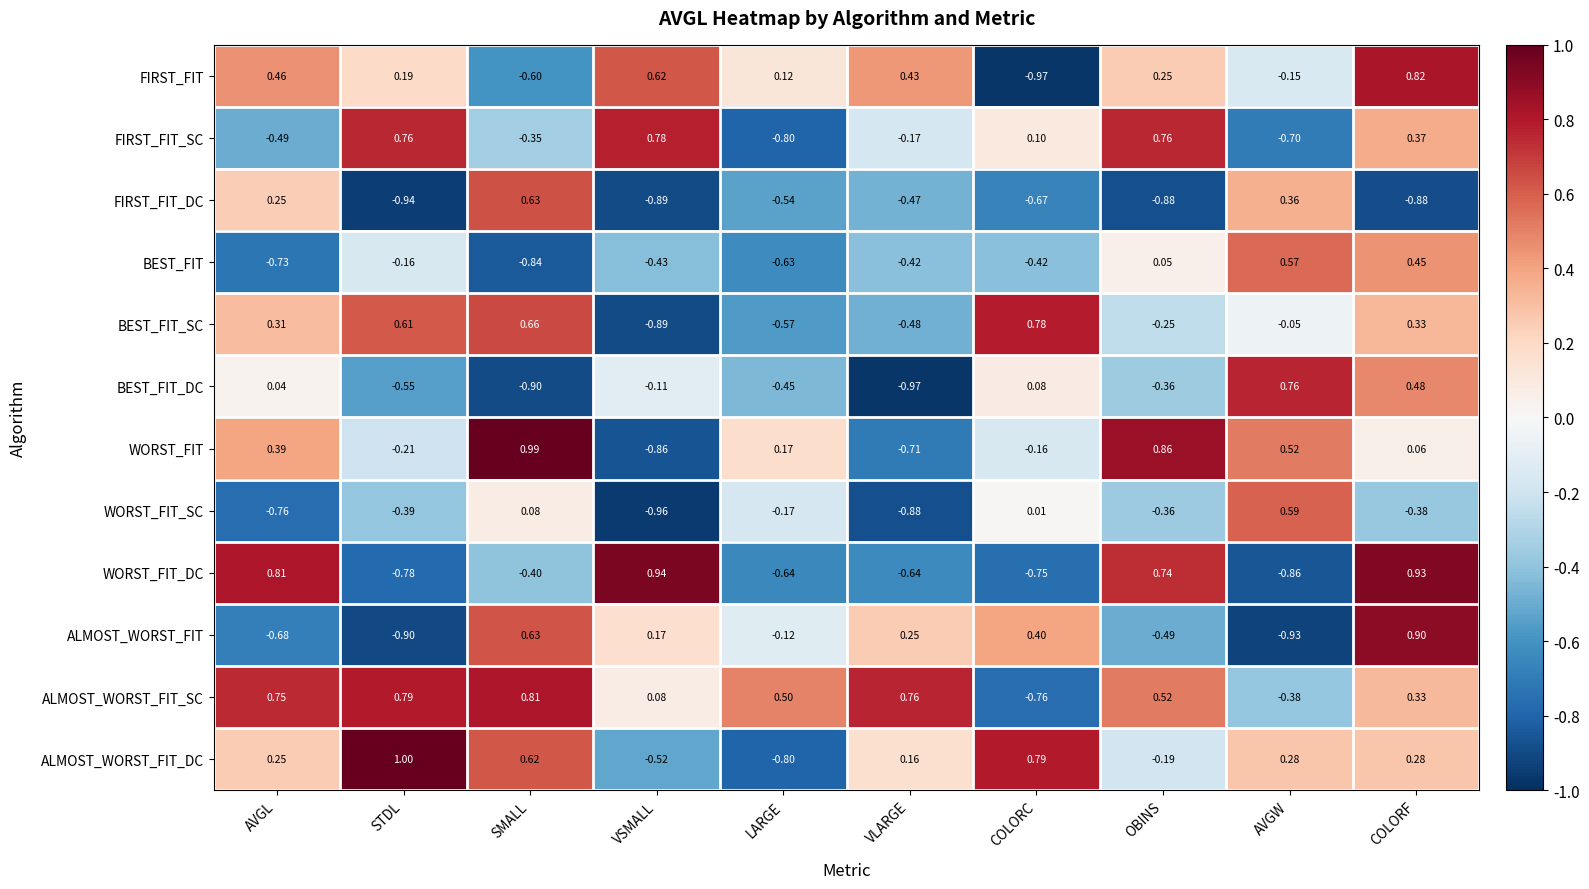

Which series changed the most between STDL and COLORF?

ALMOST_WORST_FIT